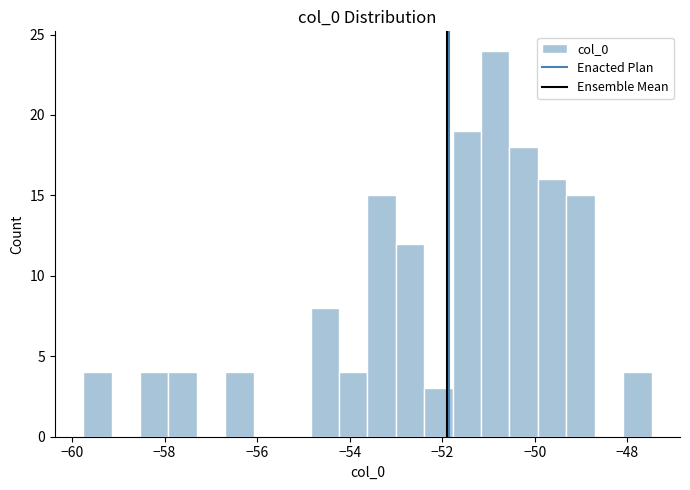

Read against the x-axis, roughly where is the centre of the tallest bar?

-50.8